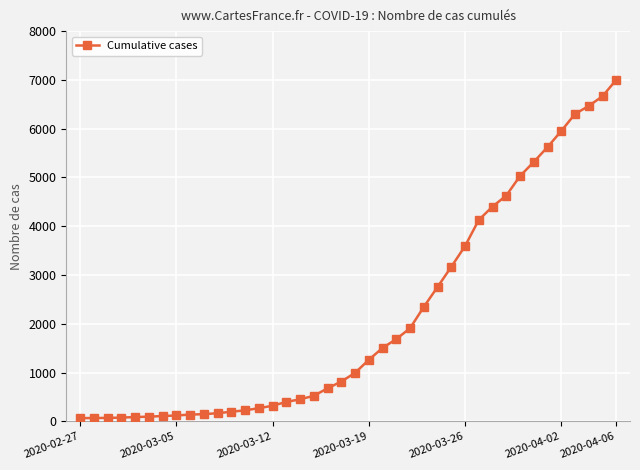

What is the maximum value shown in the chart?

7002